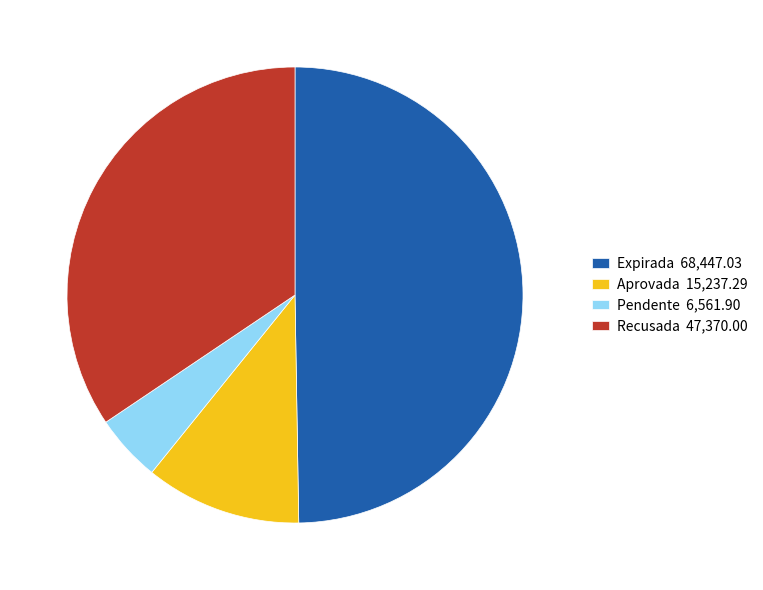

True or false: Aprovada 15,237.29 accounts for 11% of the total.

True